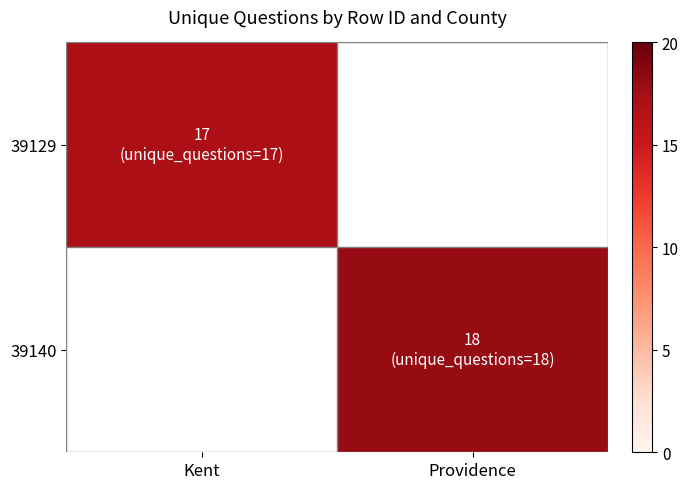

List the series in order of their overall mean, lowest first.

39129, 39140